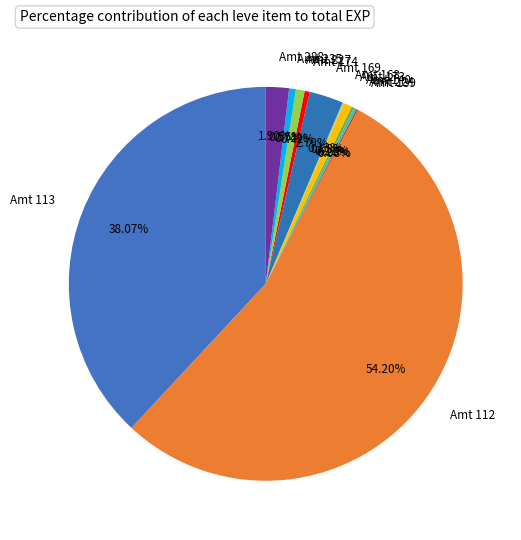

Do Amt 112 and Amt 288 together represent more than half of the pie?

Yes